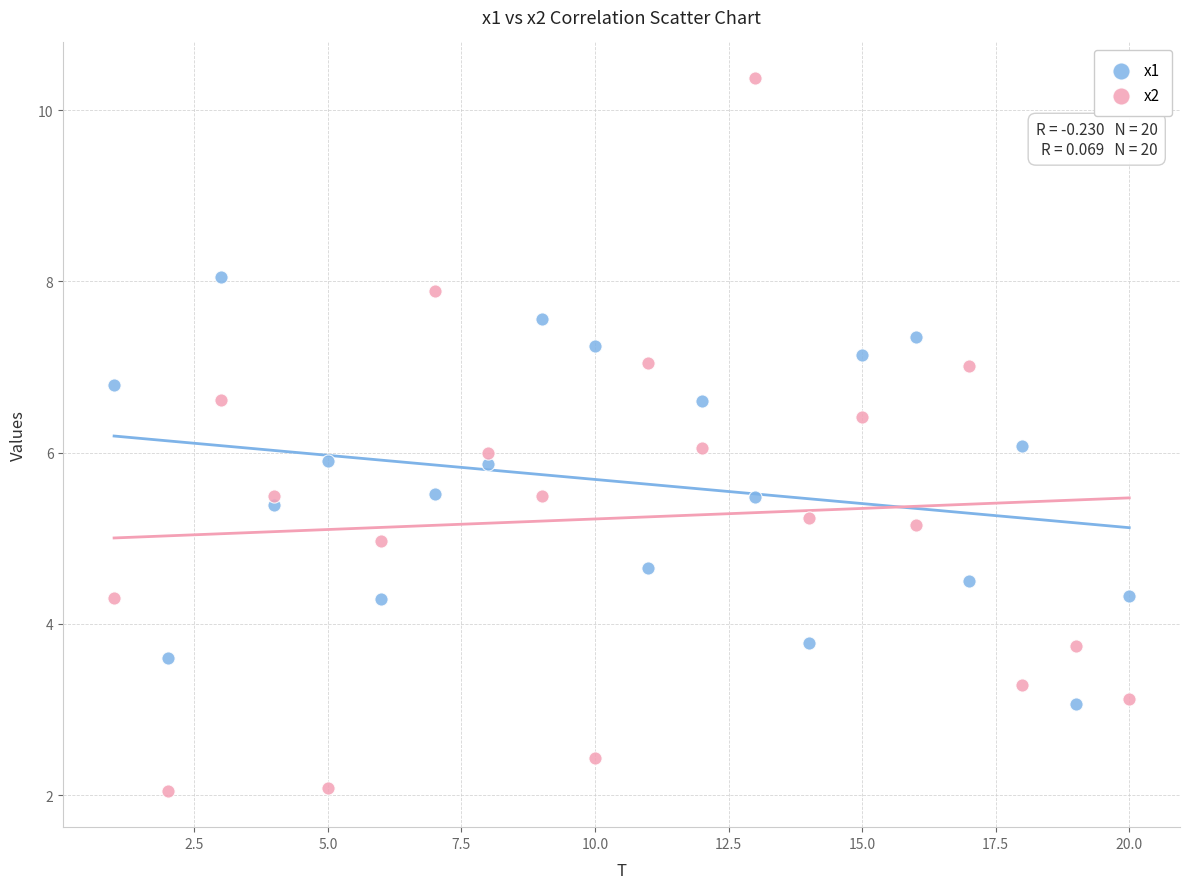

Which series reaches the maximum Y coordinate?

x2